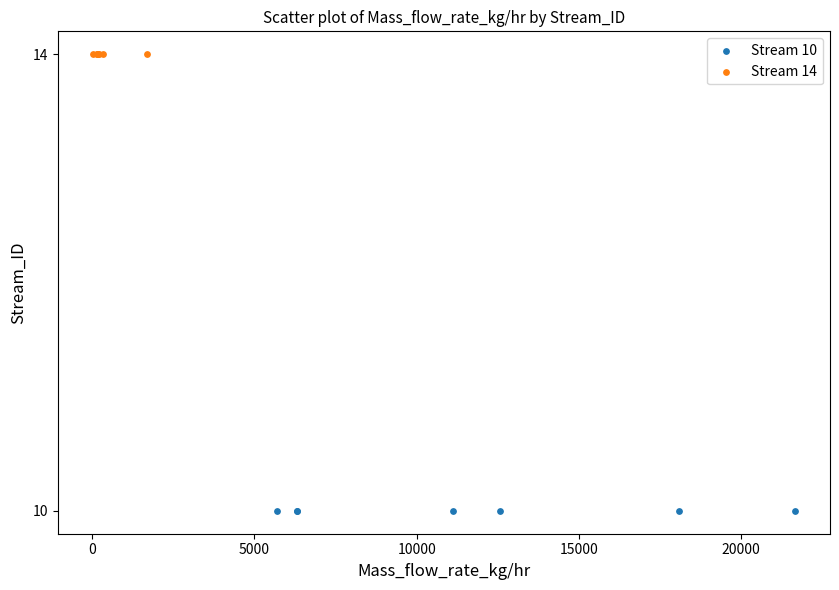

Which series contains the lowest Y value?

Stream 10